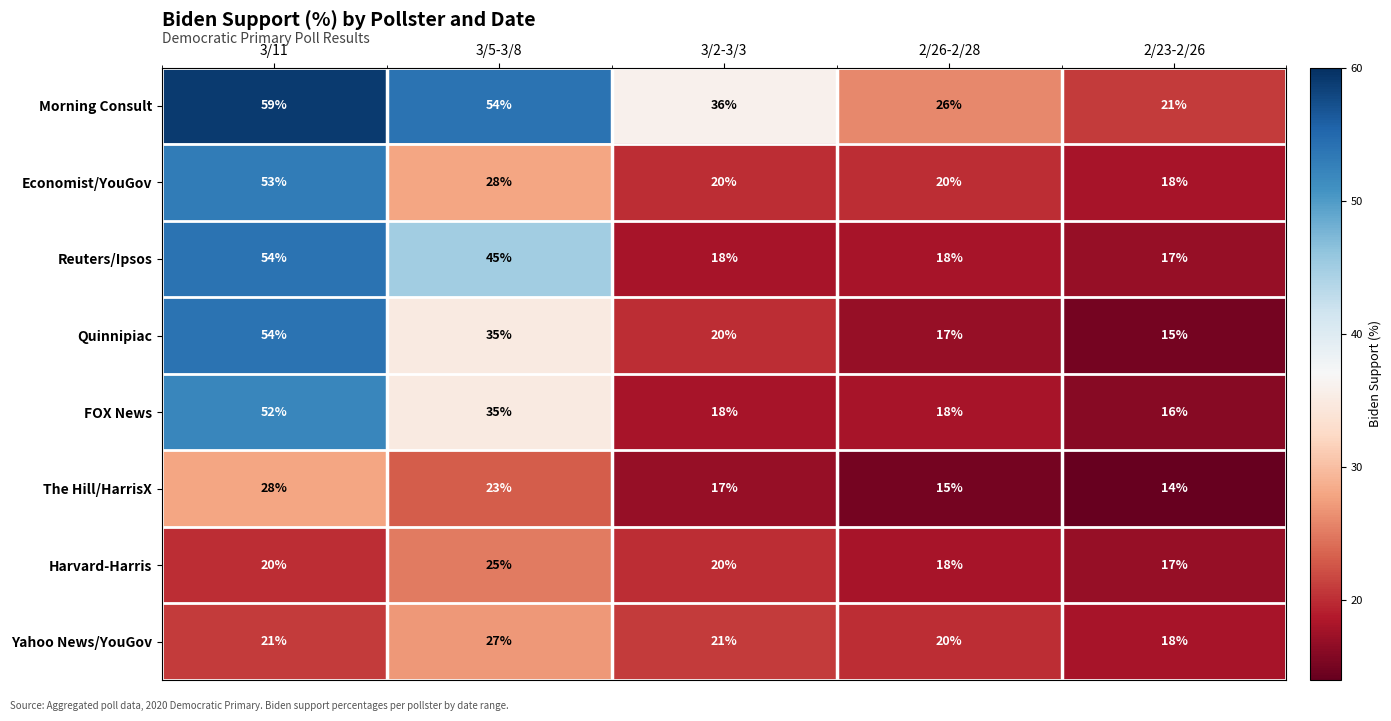

What is the maximum value shown in the chart?

59